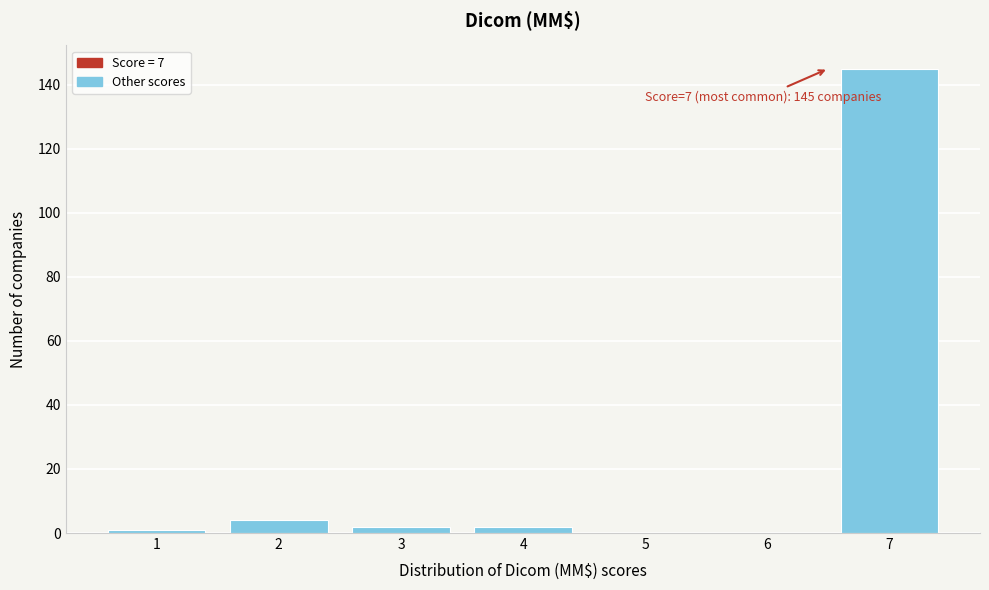

Reading left to right, transcribe all the data shown in this chart.

1=1	2=4	3=2	4=2	5=0	6=0	7=145